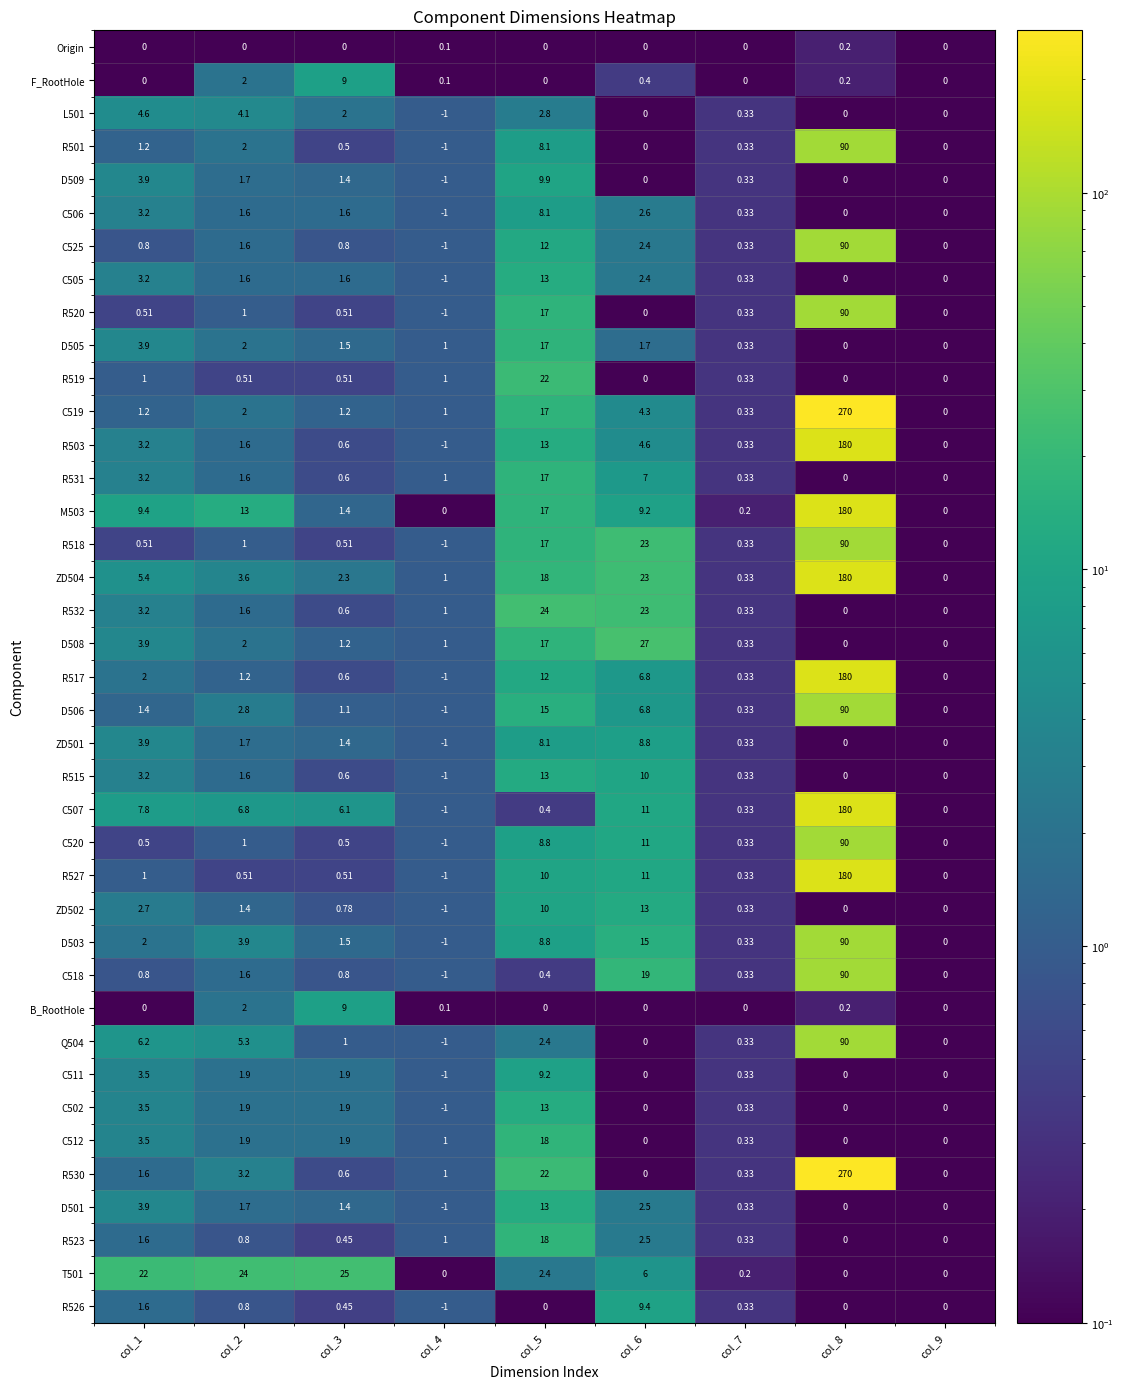

Count the number of data series in this chart.

39